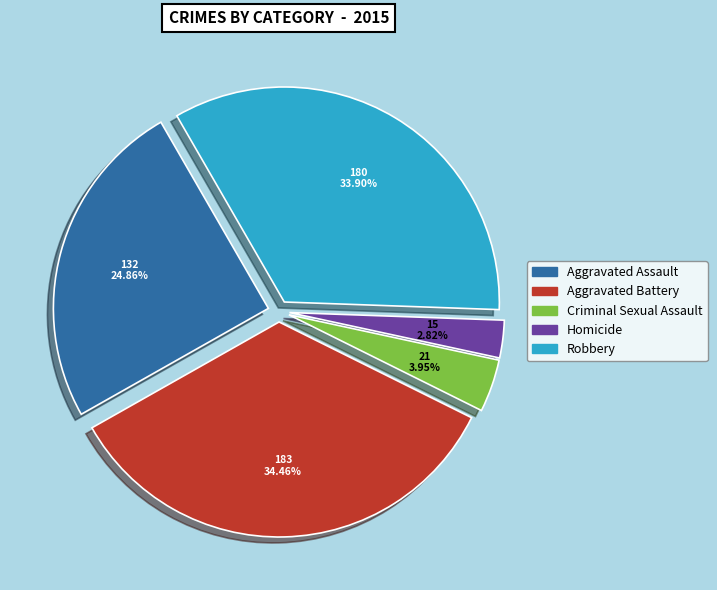

What percentage is the Aggravated Assault slice, to the nearest percent?

25%